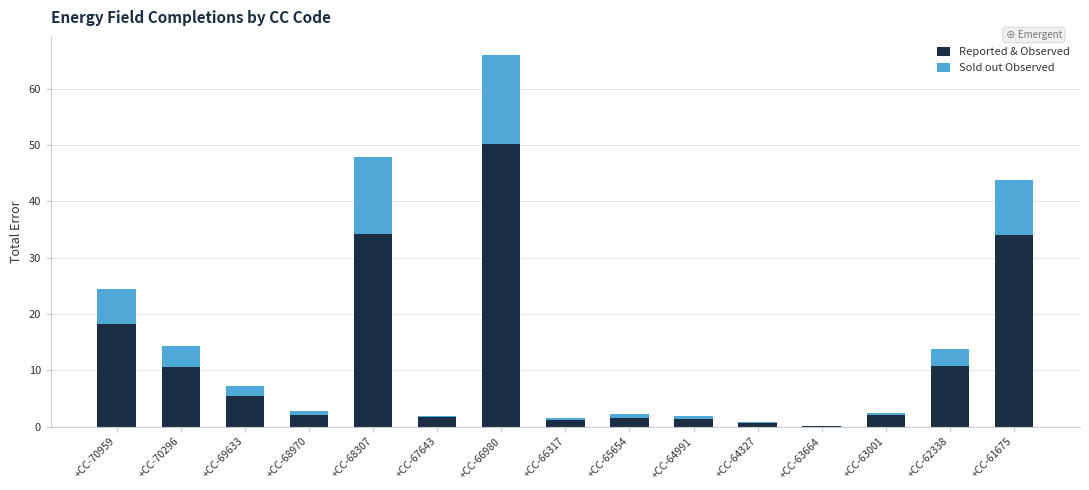

At which category is the sum across all series the highest?

+CC-66980